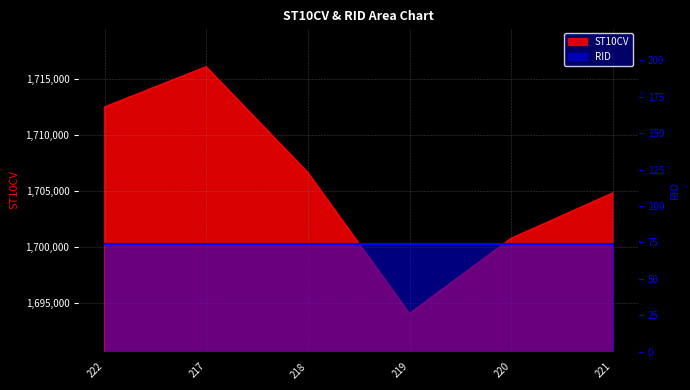

True or false: the data shows 1700740 at 220.

True